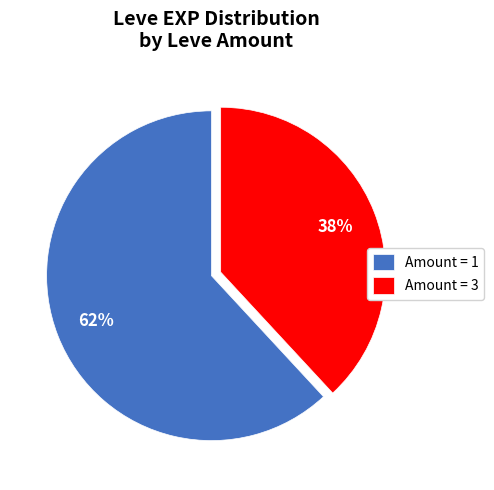

Rank the categories by value from highest to lowest.

Amount = 1, Amount = 3